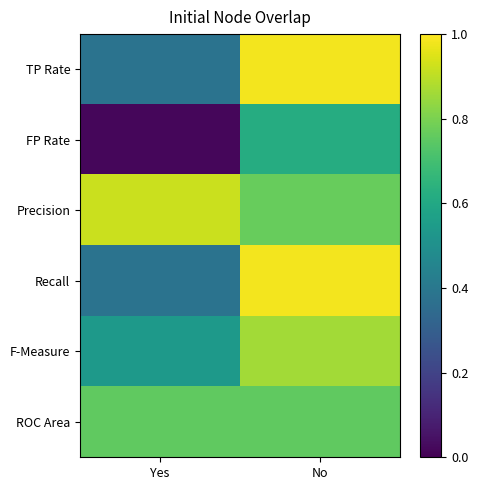

Which series has the widest spread of values?

TP Rate